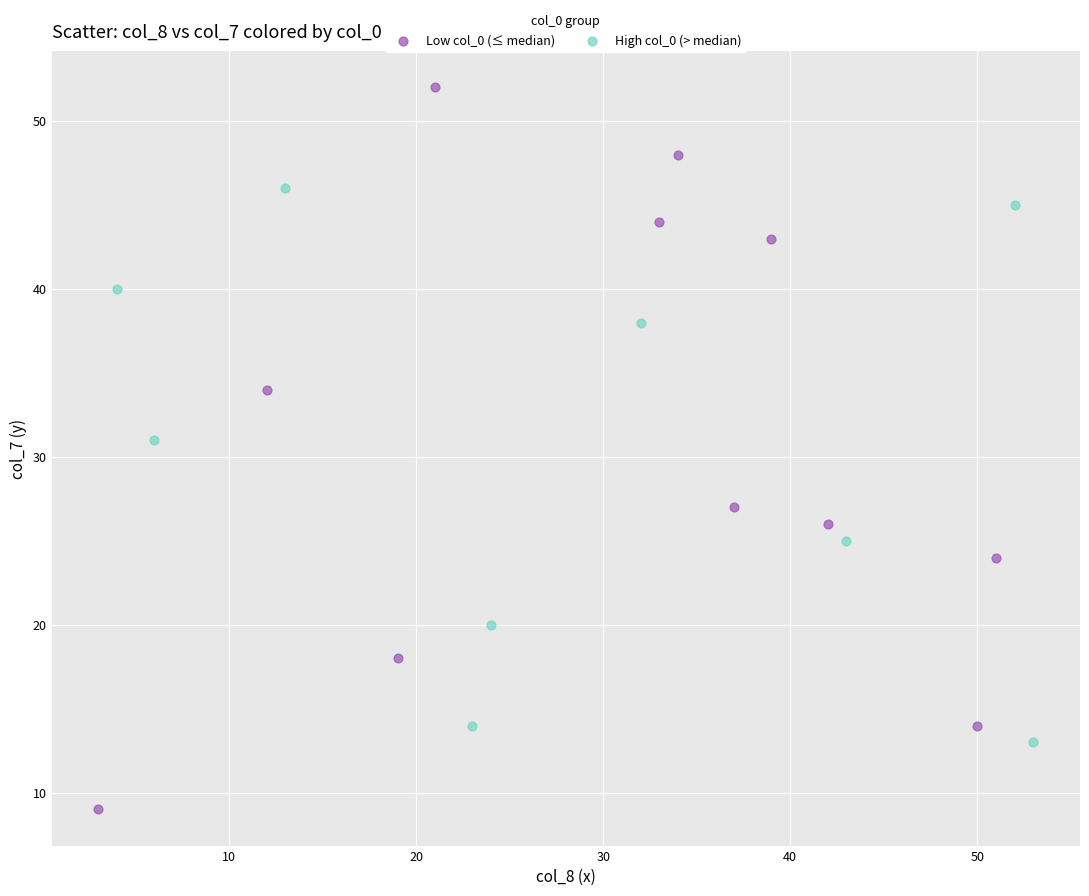

Which series has the widest spread of Y values?

Low col_0 (≤ median)